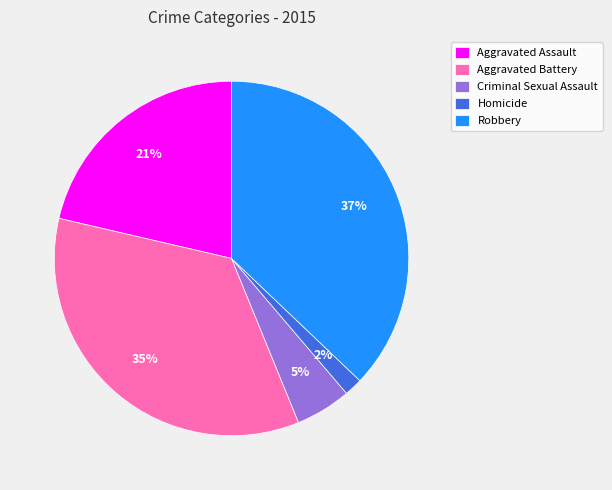

Is the sum of Robbery and Aggravated Assault greater than half?

Yes